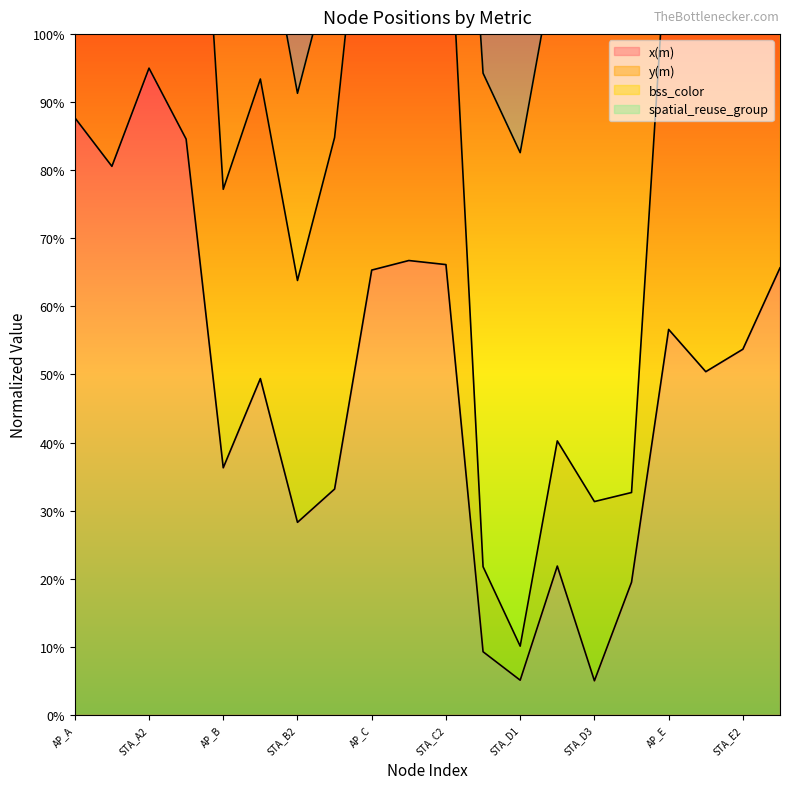

What is the difference between the highest and lowest values at AP_B?

40.9